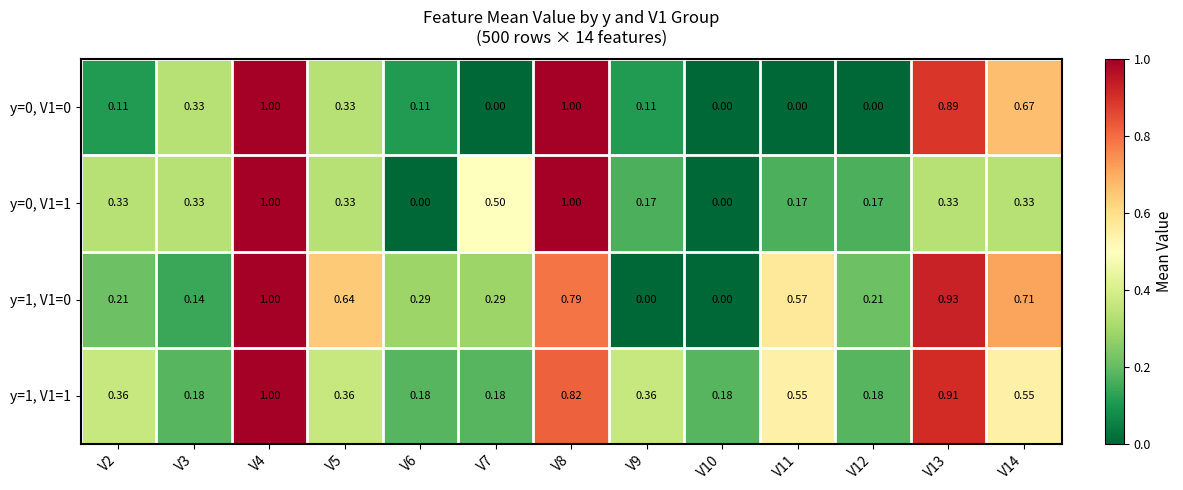

Is the value of y=1, V1=1 at V4 greater than the value of y=1, V1=0 at V14?

Yes